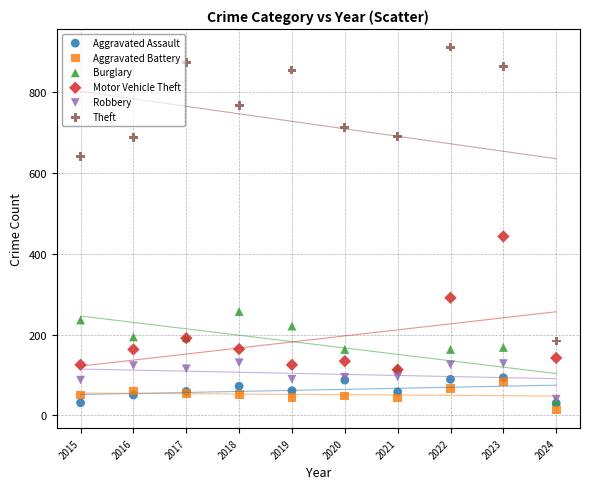

What are all the series names shown in the legend?

Aggravated Assault, Aggravated Battery, Burglary, Motor Vehicle Theft, Robbery, Theft